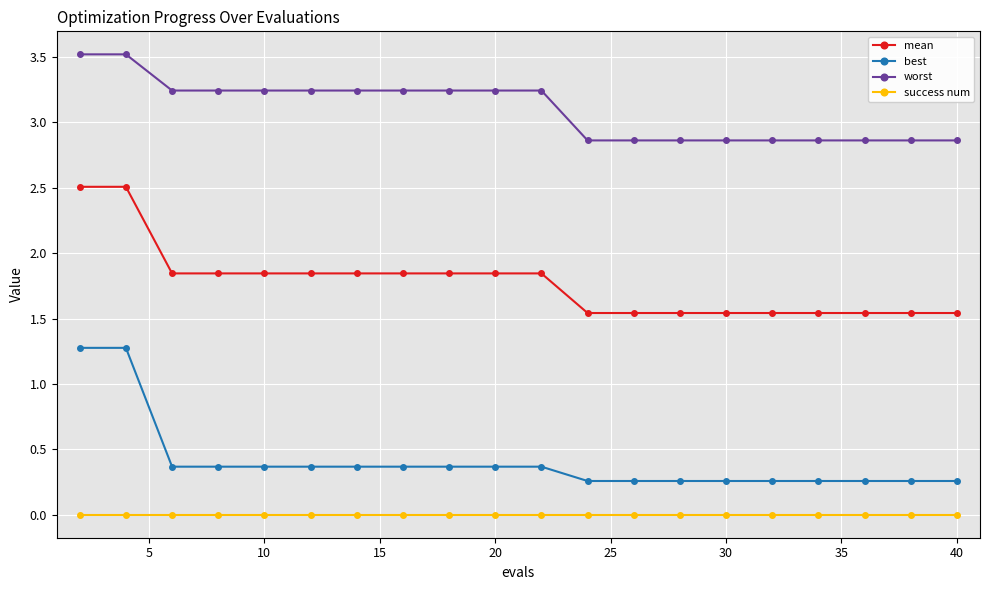

What is the difference between the maximum and minimum values in the worst series?

0.7